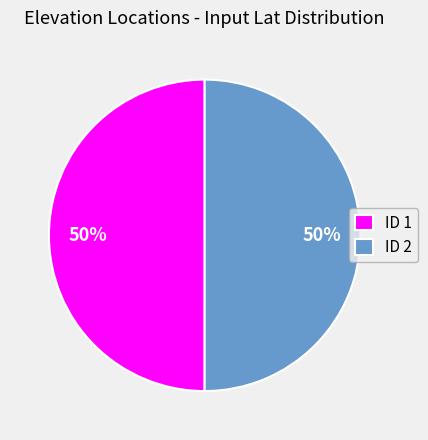

Is the sum of ID 1 and ID 2 greater than half?

Yes